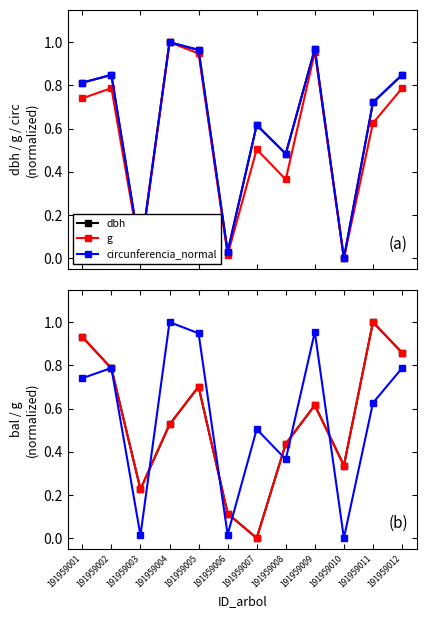

What is the difference between the maximum and minimum values in the circunferencia_normal series?

1.0